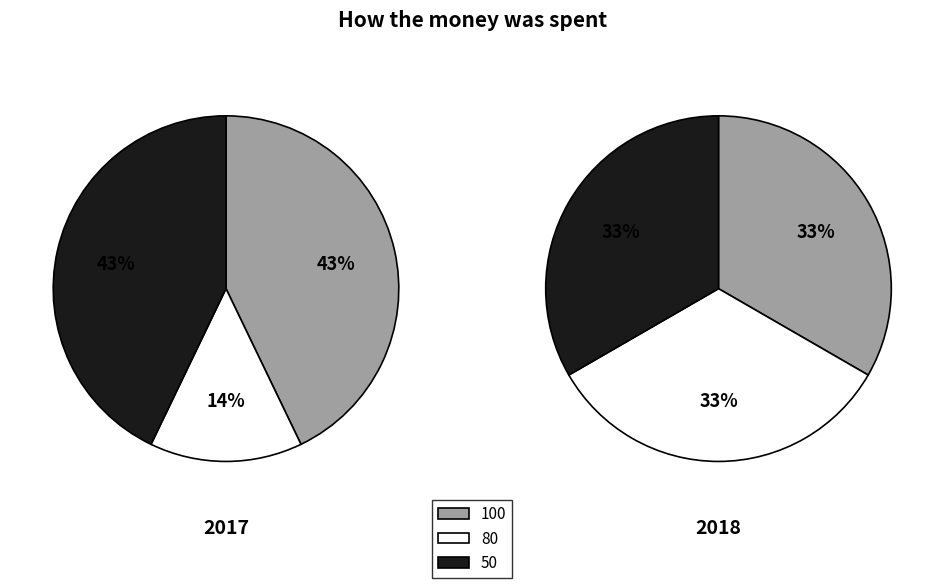

What percentage is NOT represented by 50?

57.1%